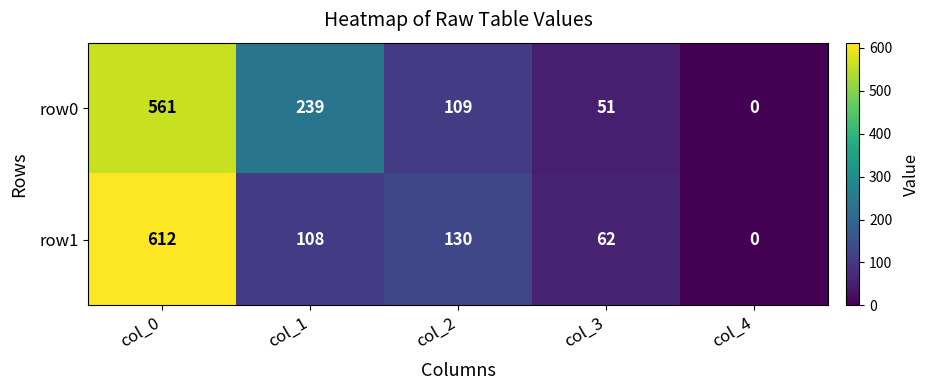

How many data points does each series have?

5